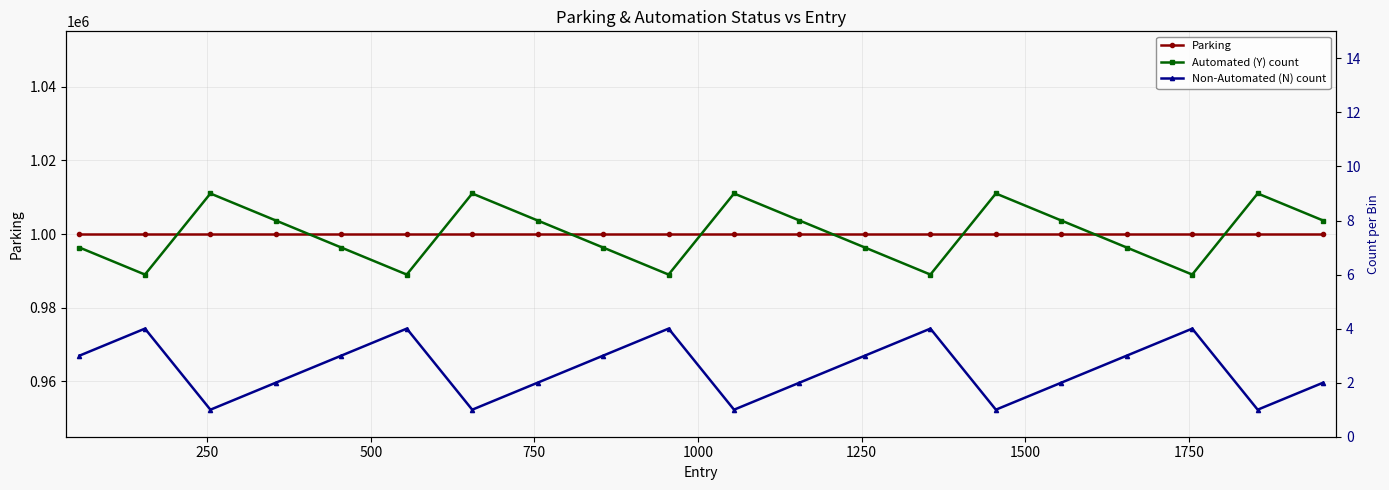

True or false: Parking has more than 0 interior local peaks.

False